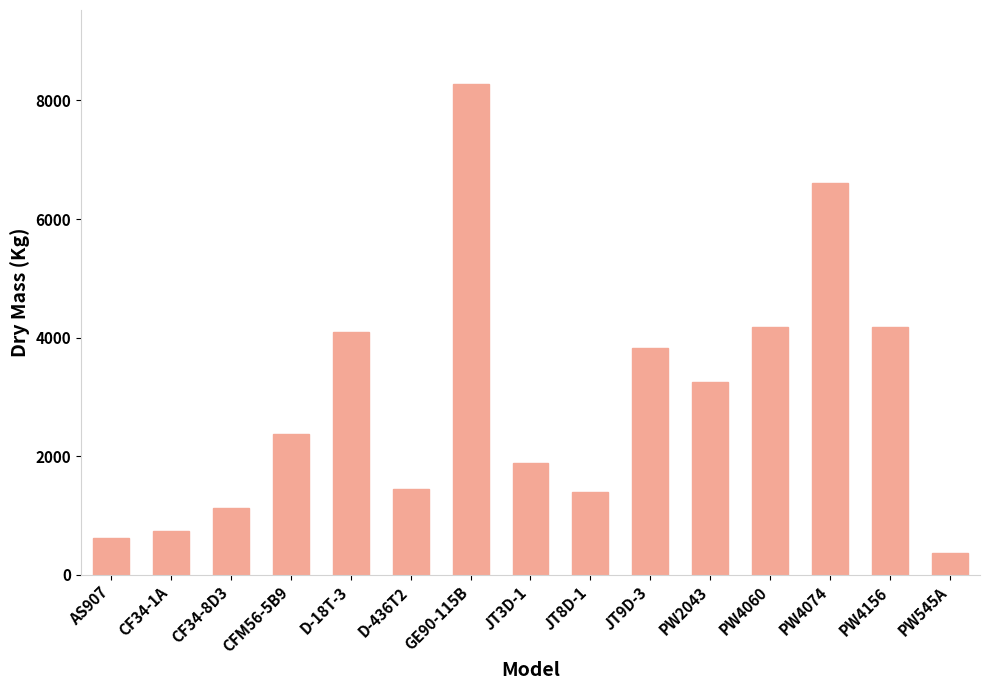

Is it true that the value at D-18T-3 is 5887?

False